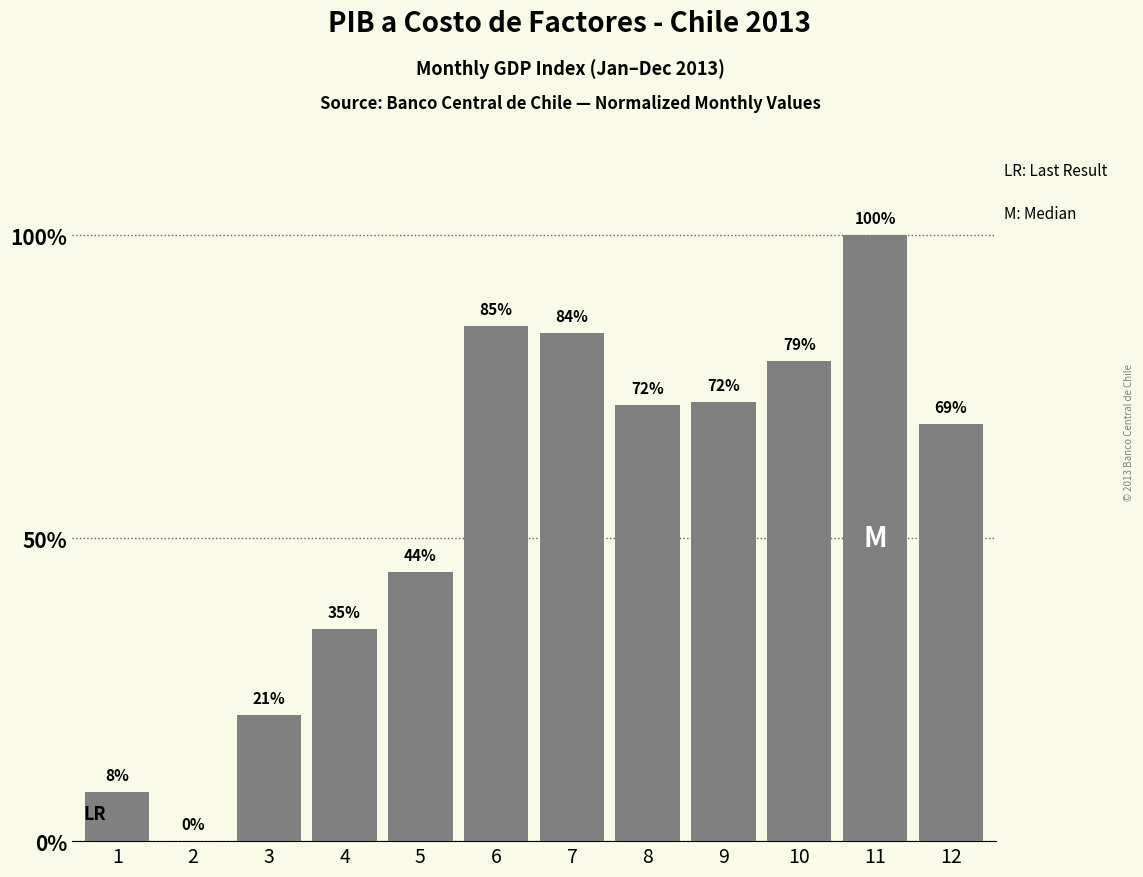

Are the bars horizontal?

No